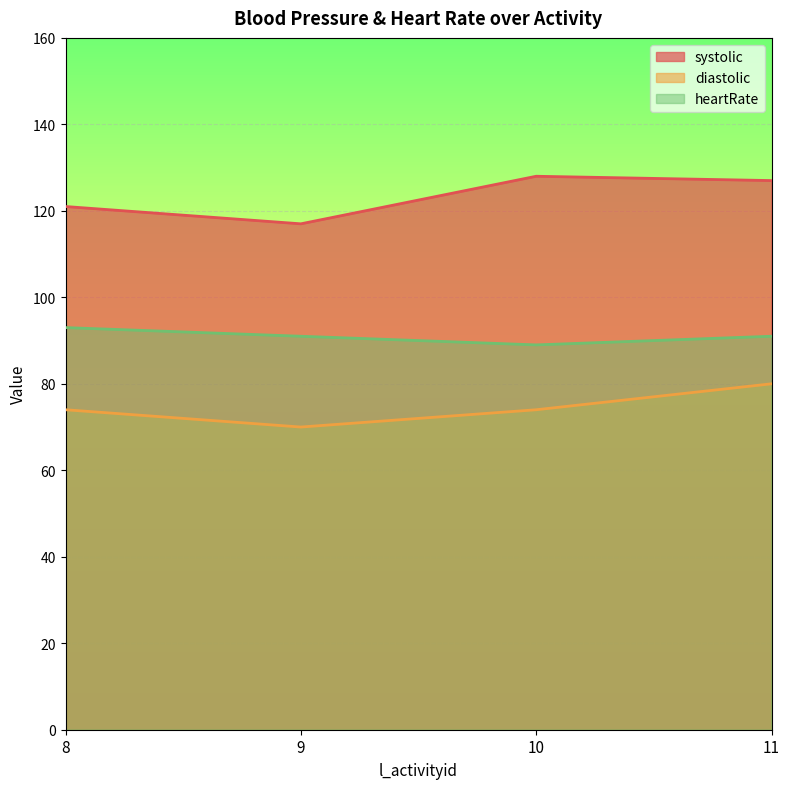

How many lines are shown in the chart?

3